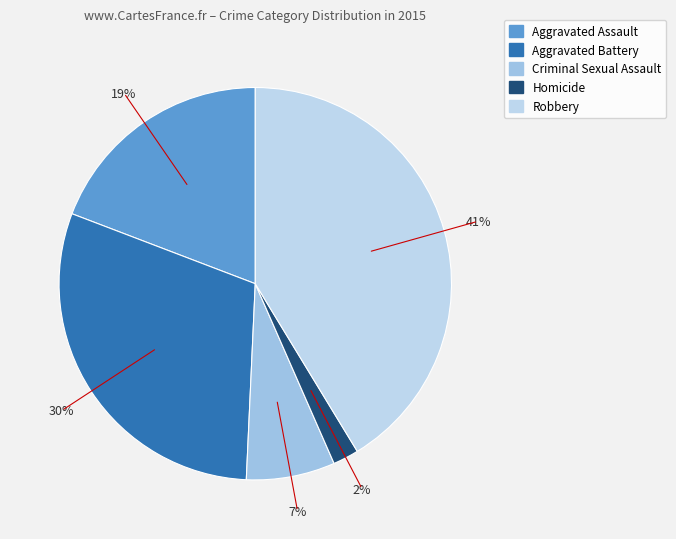

How much of the chart is everything except Criminal Sexual Assault?

92.7%